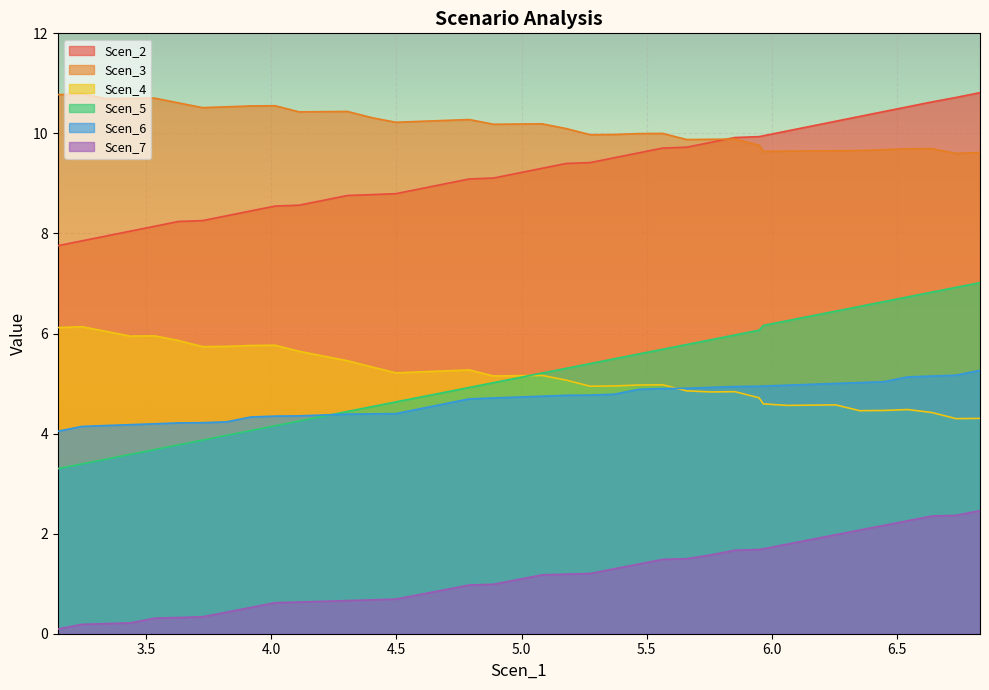

How many interior local valleys does the Scen_4 series have?

9